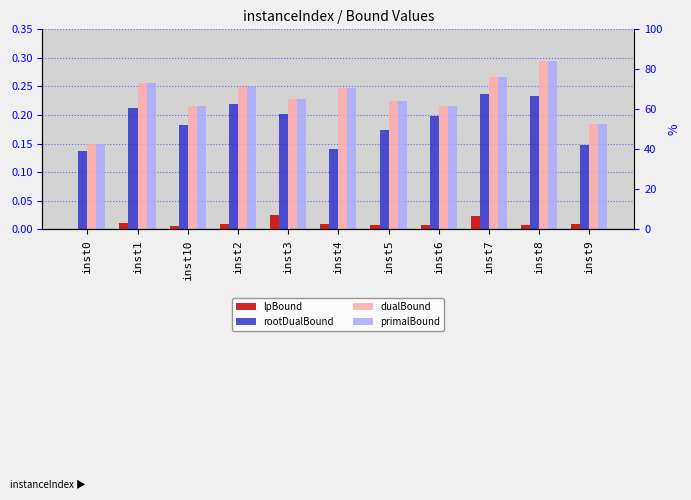

Reading right to left, list all the values displayed in this chart.

lpBound: 0.0	0.0	0.0	0.0	0.0	0.0	0.0	0.0	0.0	0.0	0.0
rootDualBound: 0.1	0.2	0.2	0.2	0.2	0.1	0.2	0.2	0.2	0.2	0.1
dualBound: 0.2	0.3	0.3	0.2	0.2	0.2	0.2	0.2	0.2	0.3	0.1
primalBound: 0.2	0.3	0.3	0.2	0.2	0.2	0.2	0.2	0.2	0.3	0.2